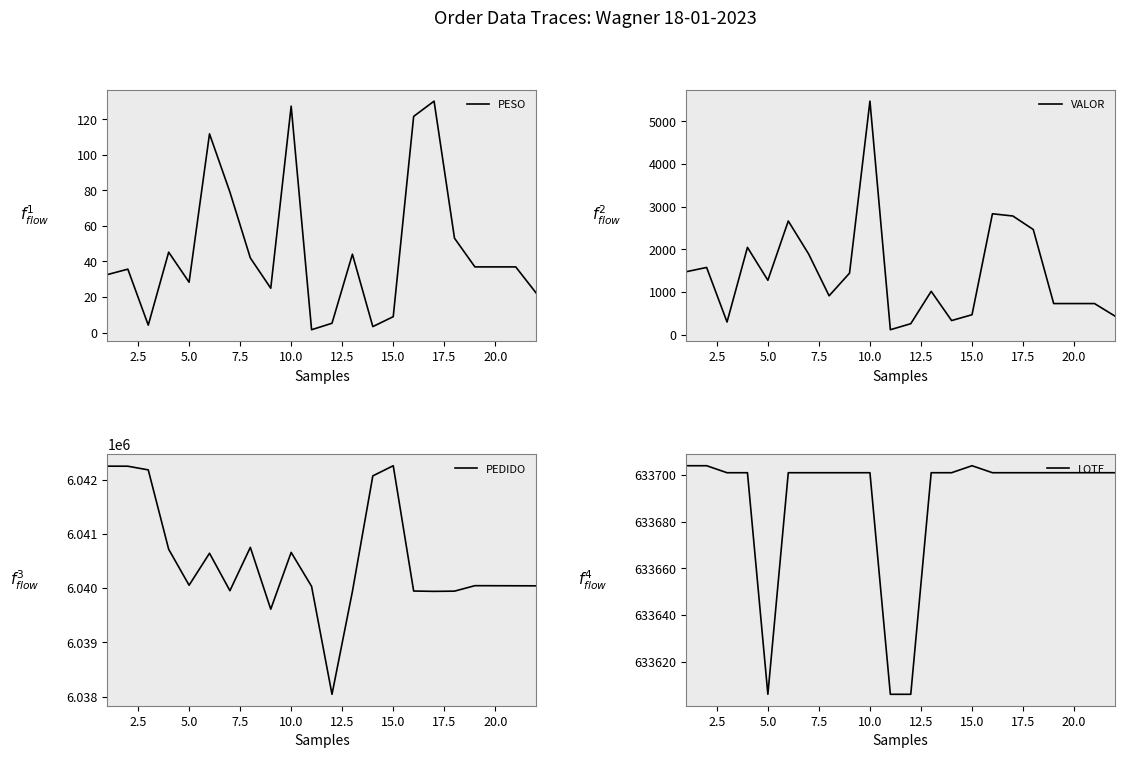

What is the difference between the second highest and minimum values in the VALOR series?

2717.4